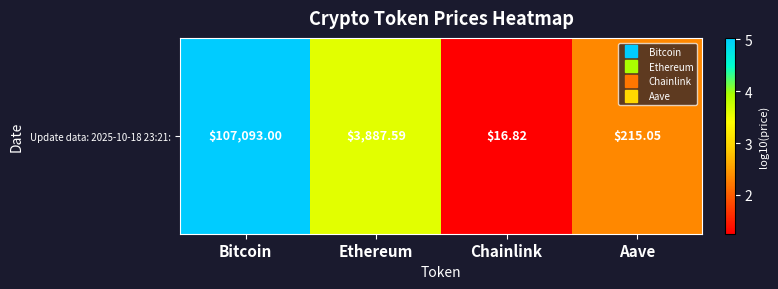

What is the sum of all values?

12.2